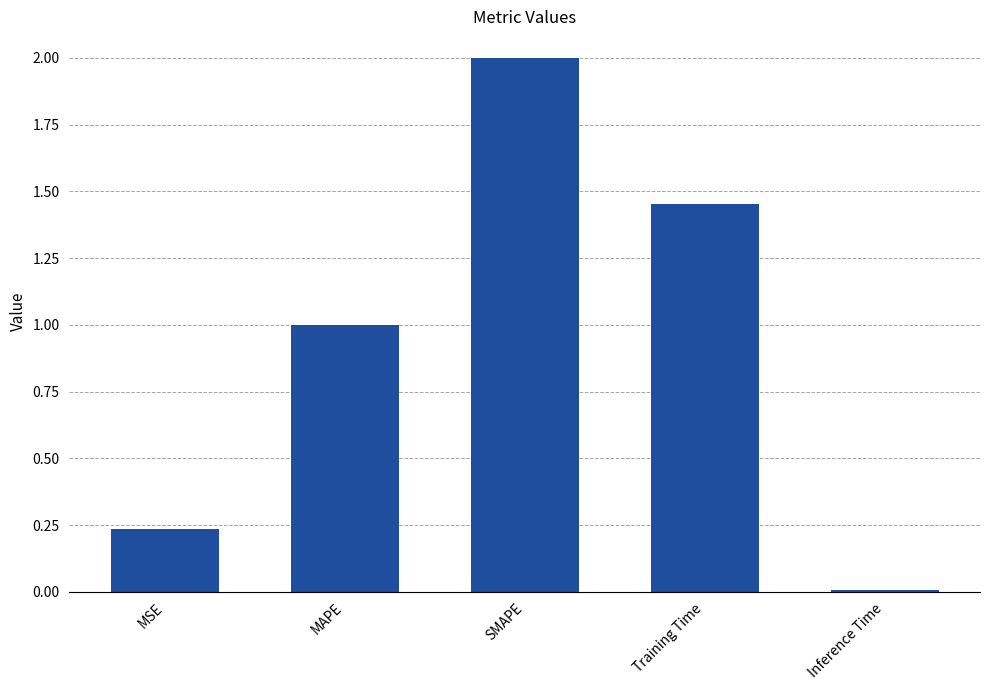

Rank the categories by value from highest to lowest.

SMAPE, Training Time, MAPE, MSE, Inference Time